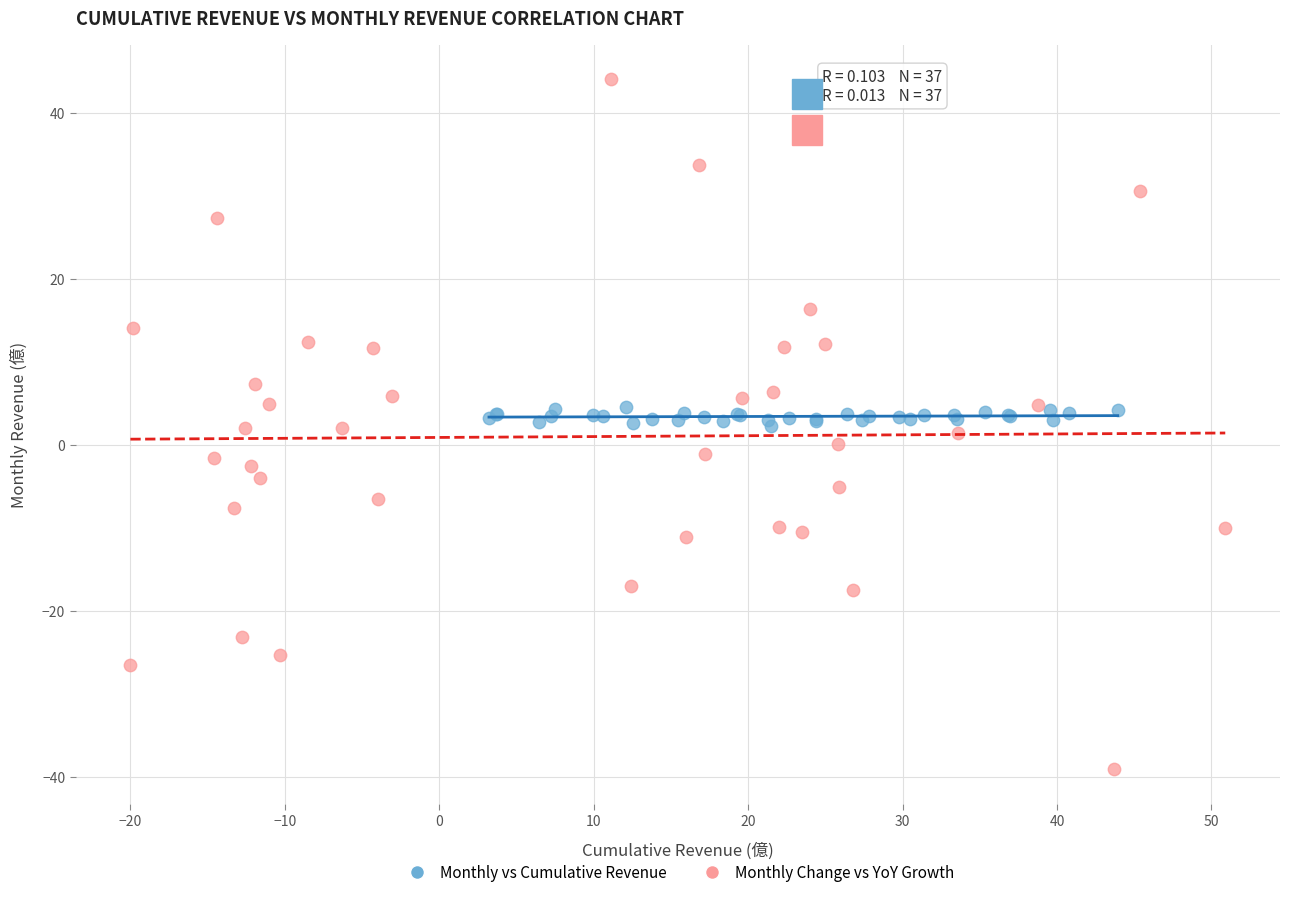

Which series contains the lowest Y value?

Monthly Change vs YoY Growth